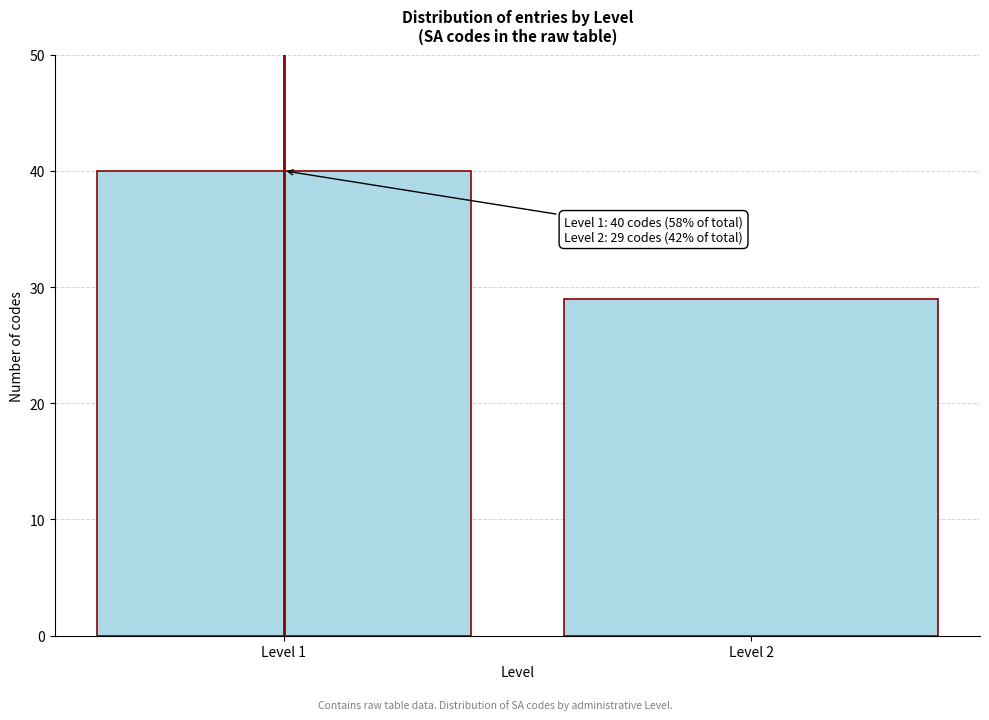

Reading left to right, what are all the values shown in this chart?

40	29